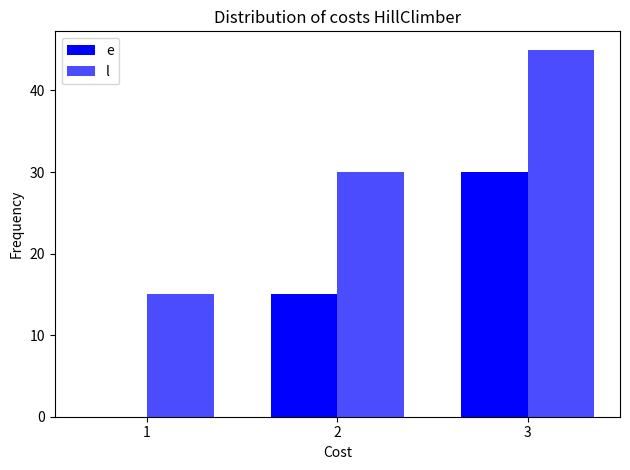

Are the bars horizontal?

No